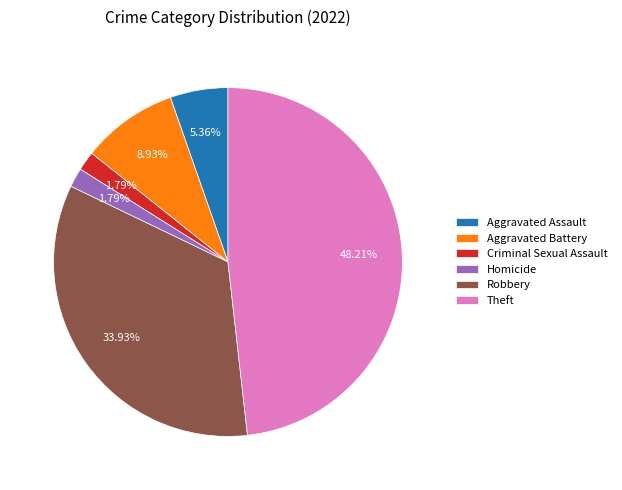

Which slice is the largest?

Theft